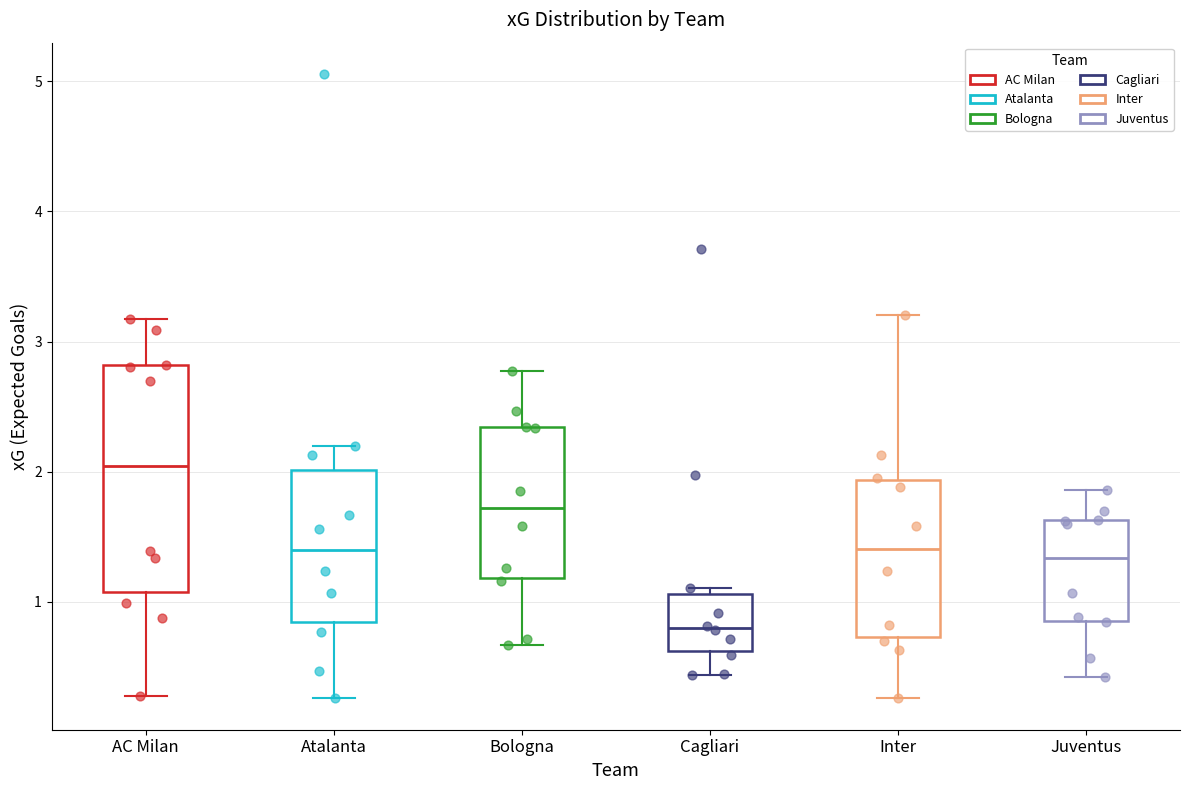

Which box's median line is the highest?

AC Milan